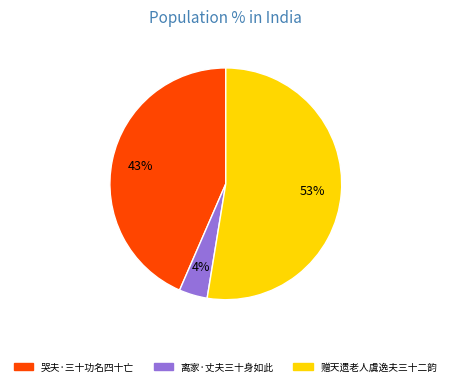

True or false: 赠天遗老人虞逸夫三十二韵 accounts for 53% of the total.

True